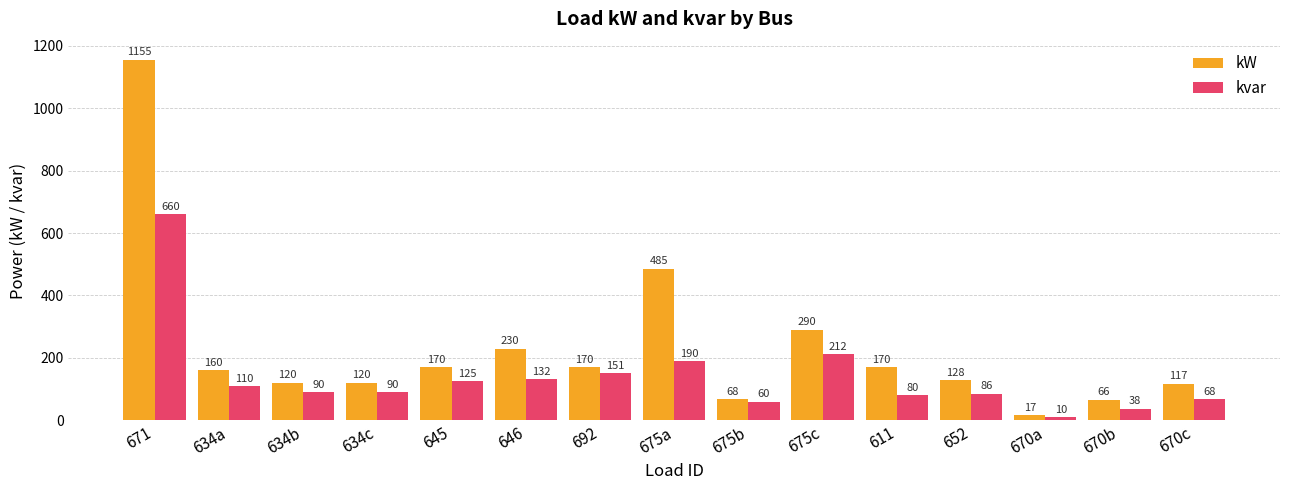

What is the average value of the kvar series?

140